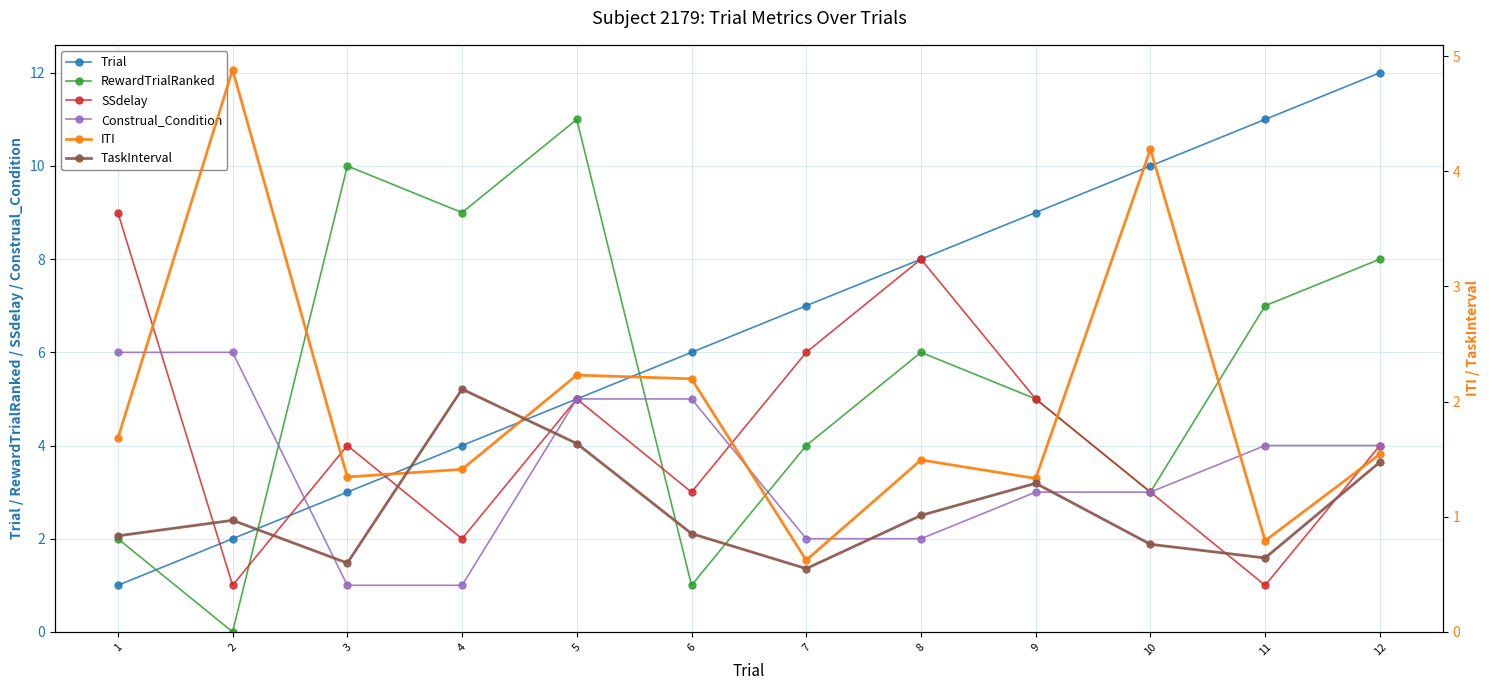

Which series has the largest range (max minus min)?

Trial